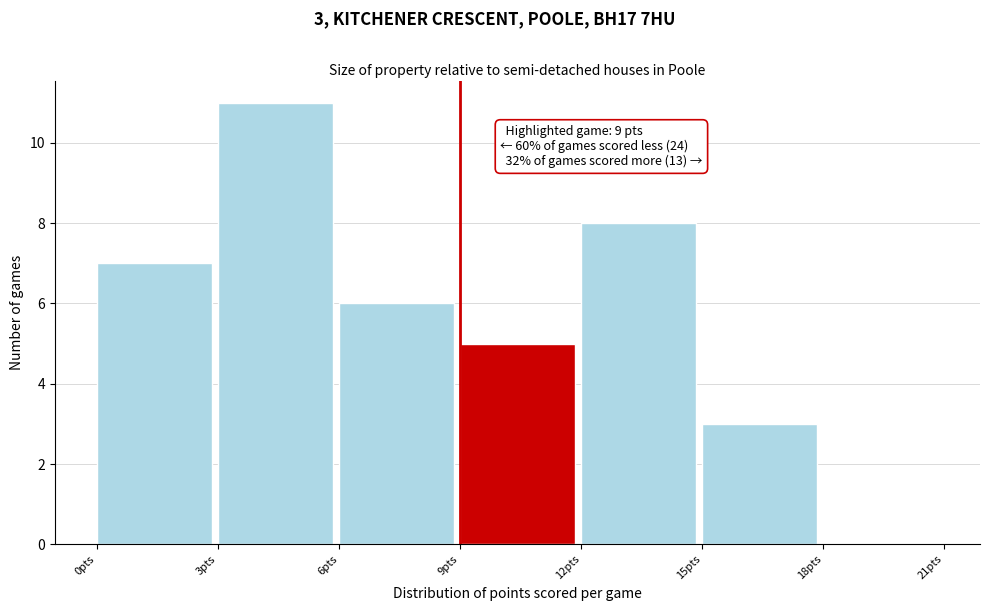

Which range on the x-axis has the tallest bar?

3 to 6